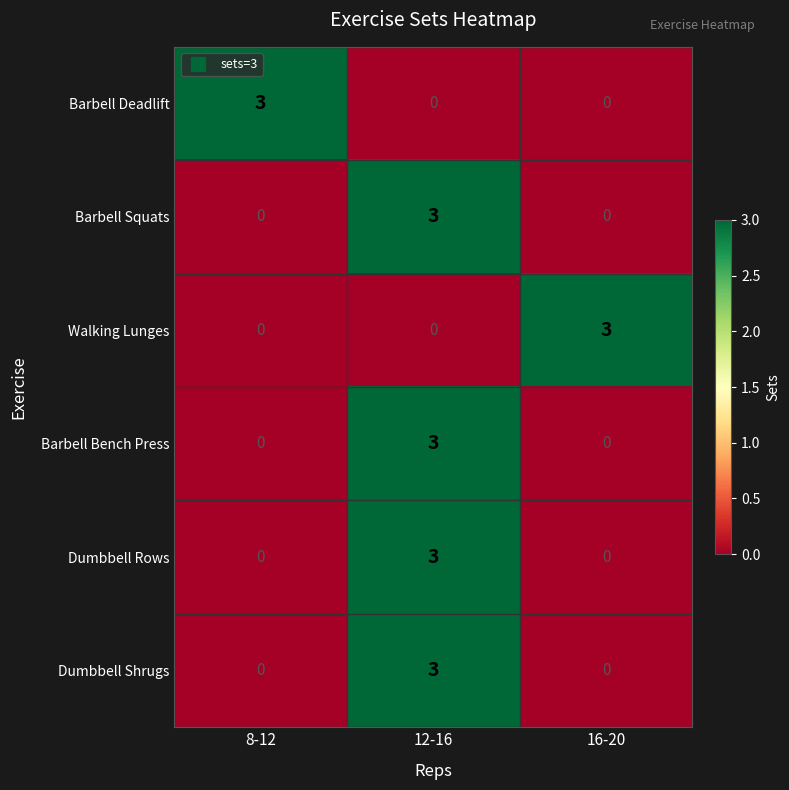

What is the sum of the Dumbbell Shrugs values at 12-16 and 8-12?

3